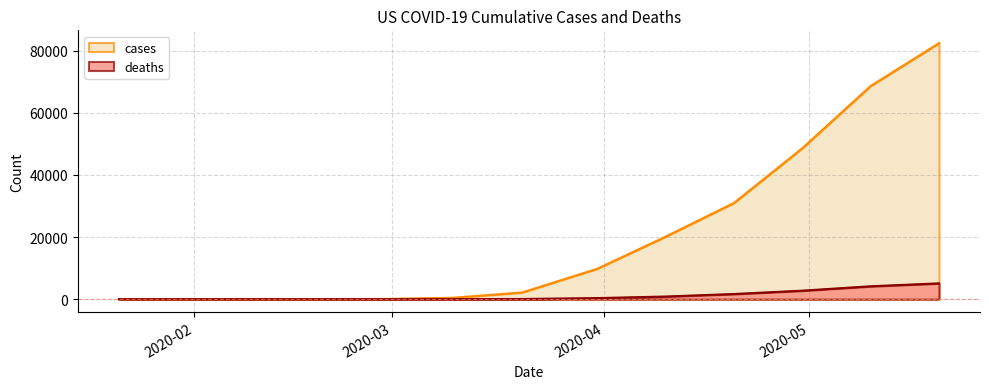

Reading right to left, list all the values displayed in this chart.

cases: 82404	68622	48593	30985	20139	9800	2163	472	70	27	13	7	1
deaths: 5089	4153	2736	1668	853	347	58	16	1	0	0	0	0